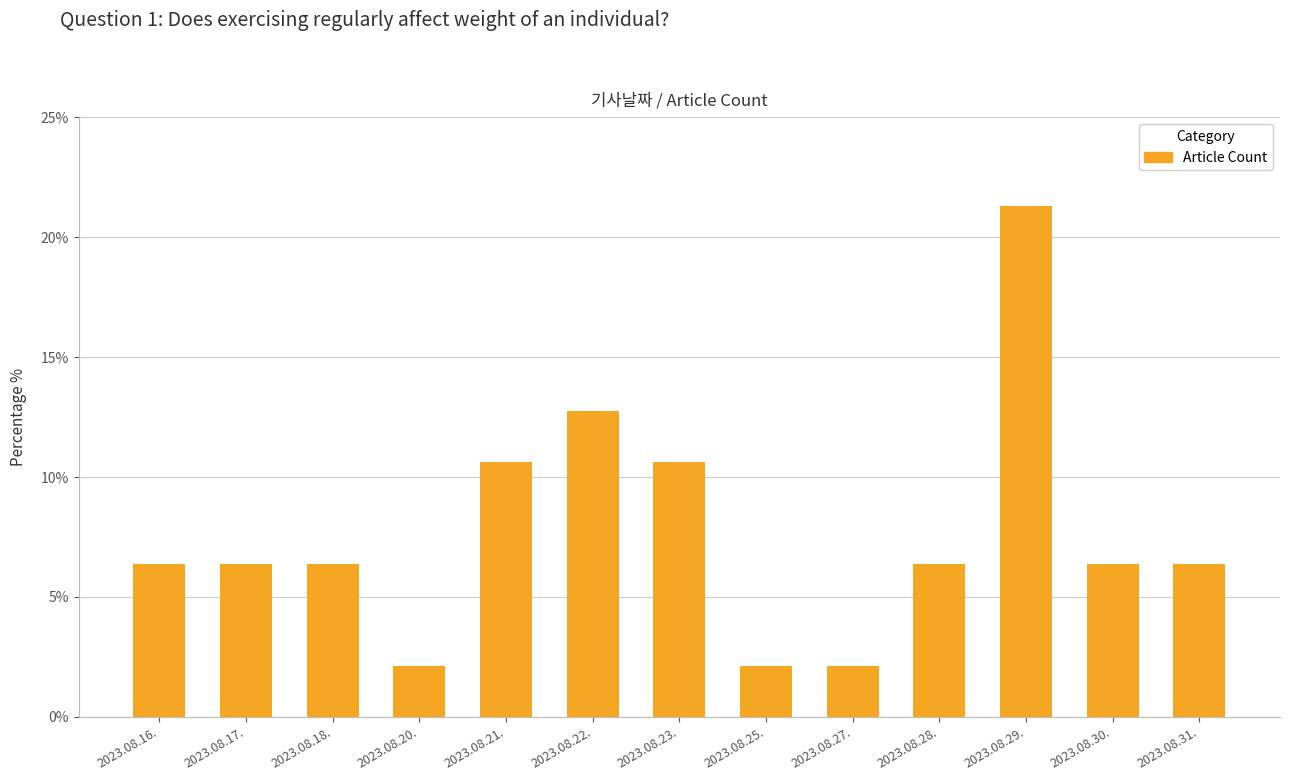

At which category does the chart reach its peak across all series?

2023.08.29.